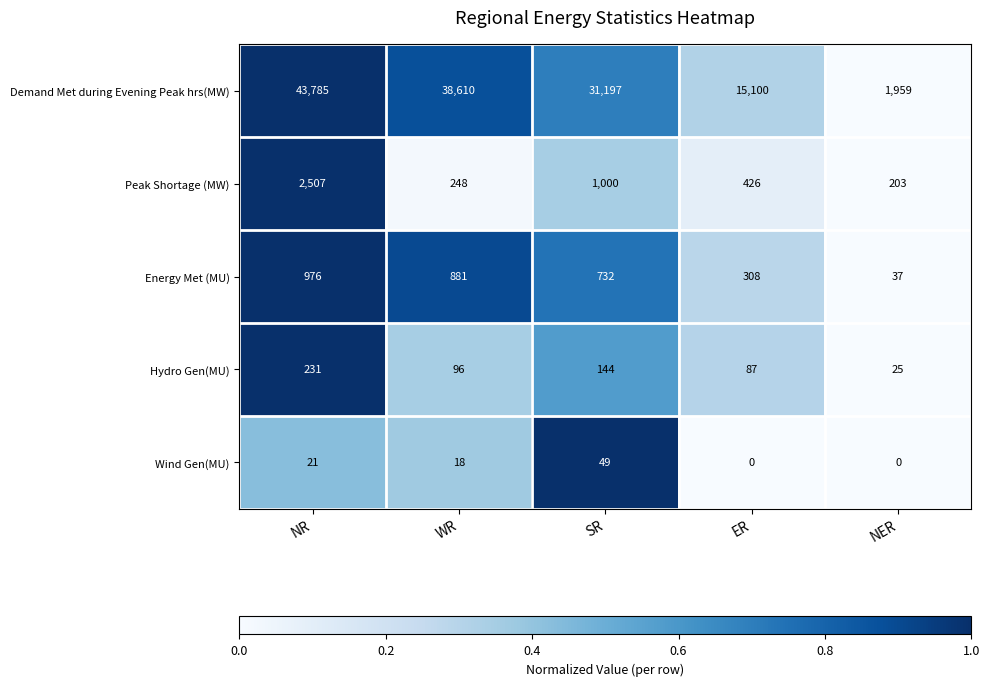

List the series in order of their peak value, highest first.

Demand Met during Evening Peak hrs(MW), Peak Shortage (MW), Energy Met (MU), Hydro Gen(MU), Wind Gen(MU)